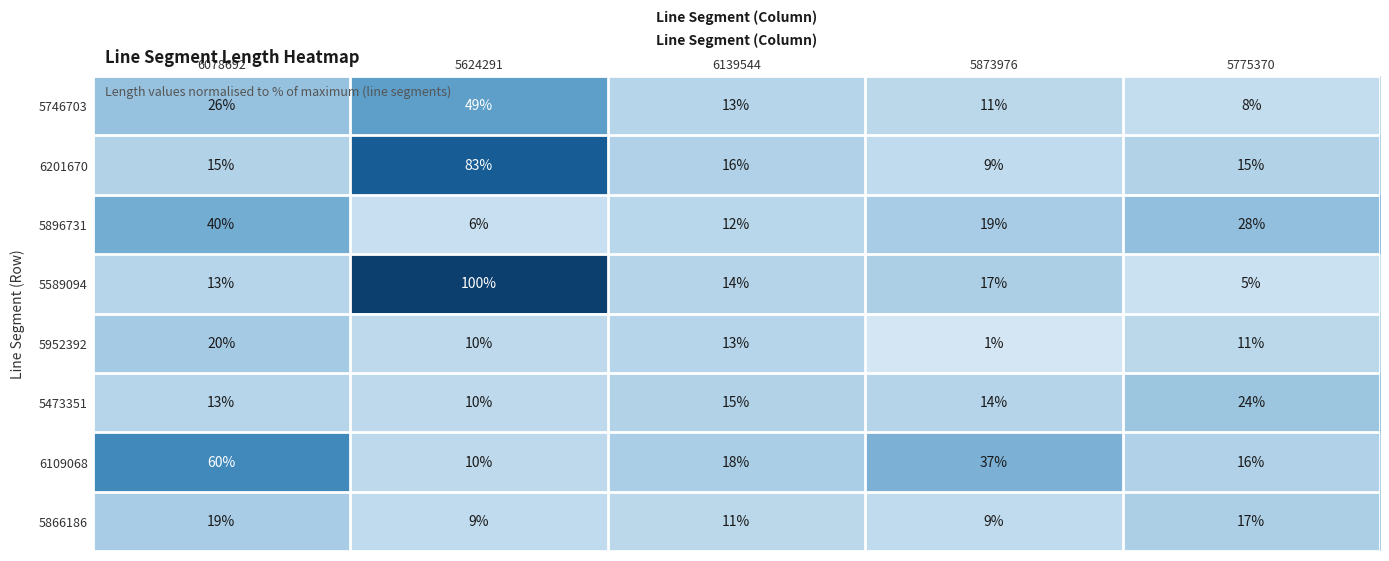

What is the sum of all 5589094 values?

149